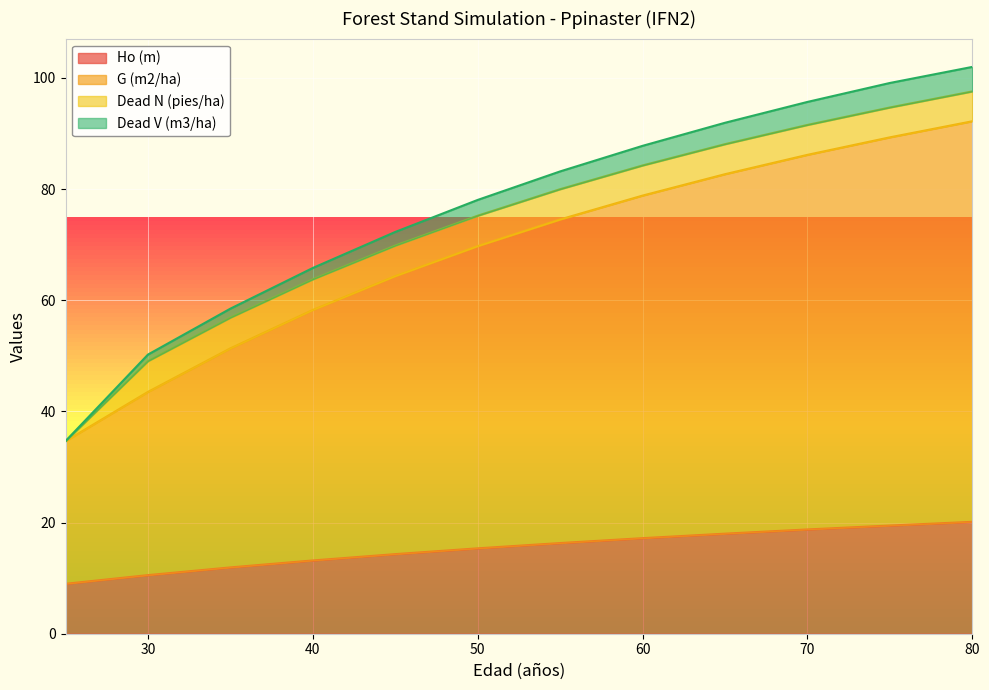

The Ho (m) series shows 17.2 at 60. True or false?

True